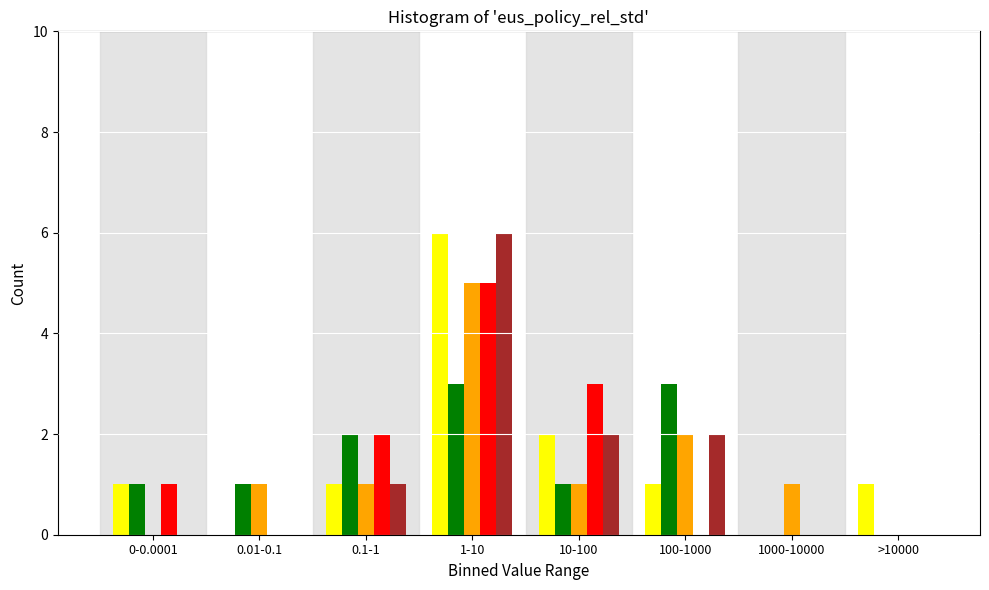

At which category is the sum across all series the highest?

1-10